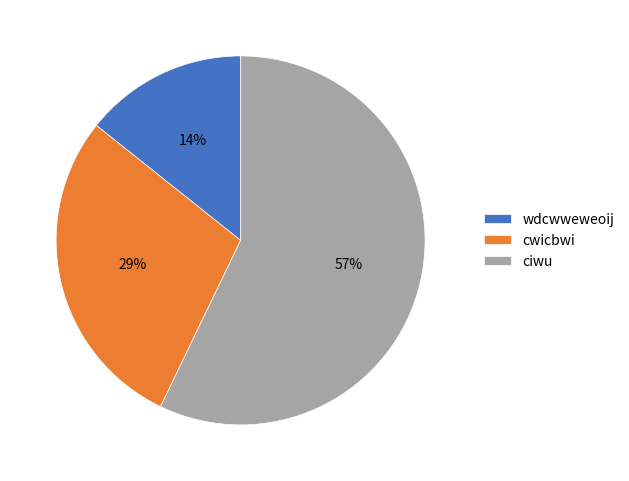

How many segments does this pie chart have?

3